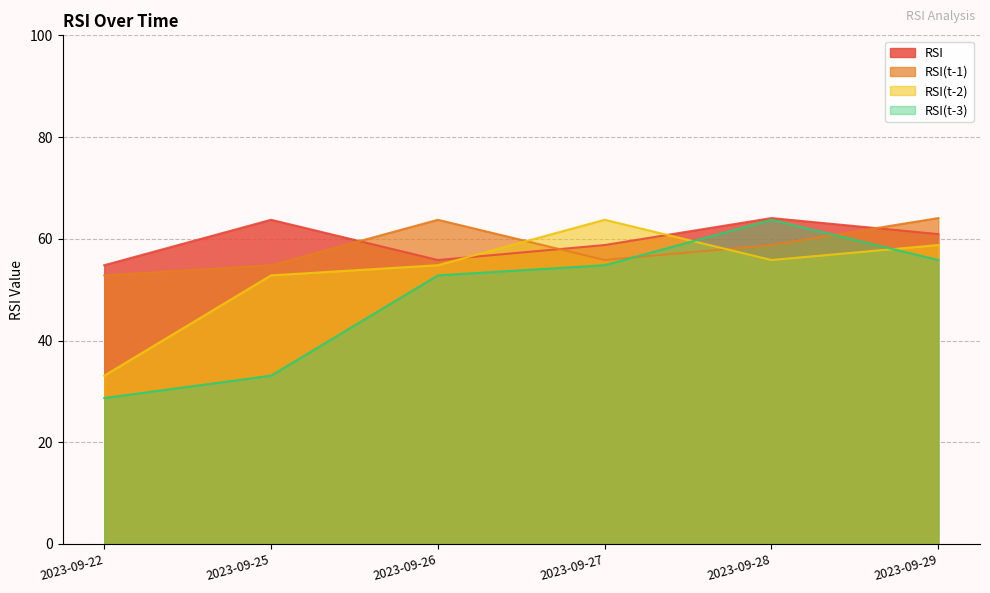

What is the difference between the second highest and second lowest values in the RSI(t-1) series?

8.9